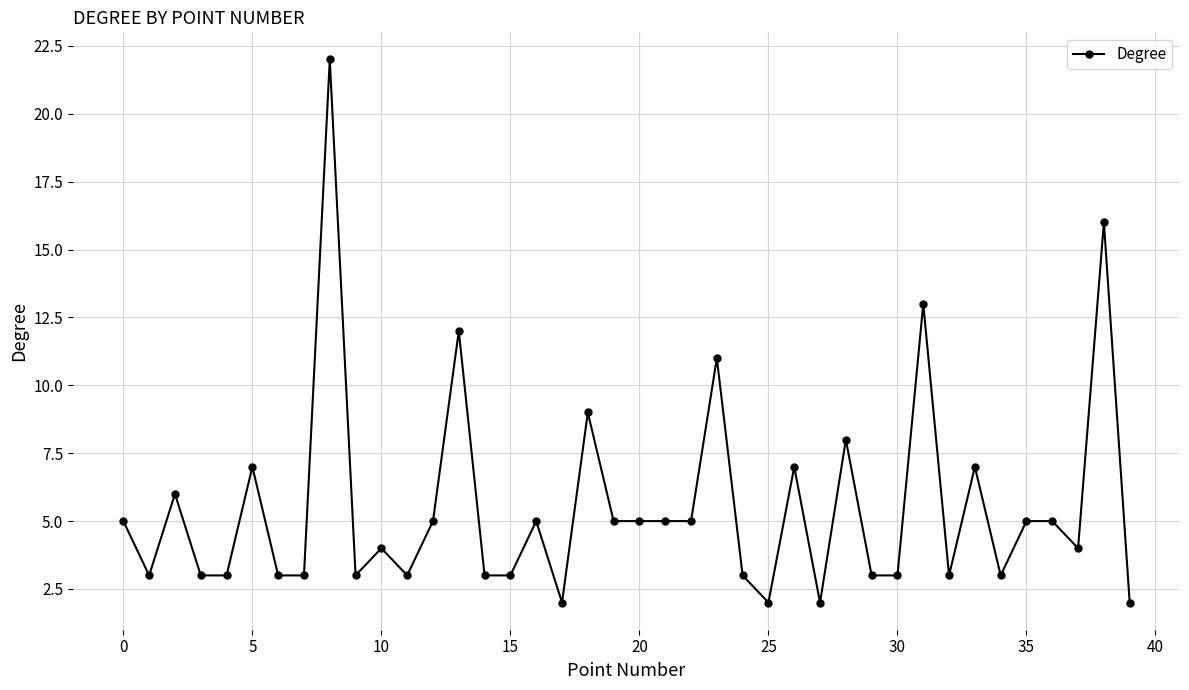

What is the greatest value displayed?

22